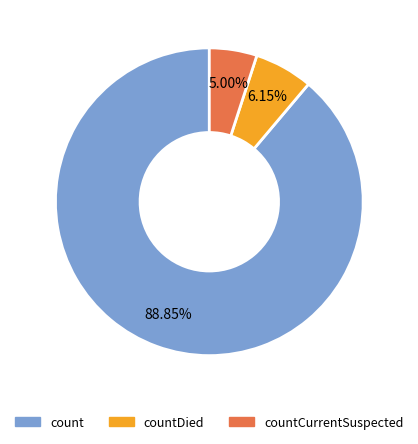

Is there a majority slice in this chart?

Yes